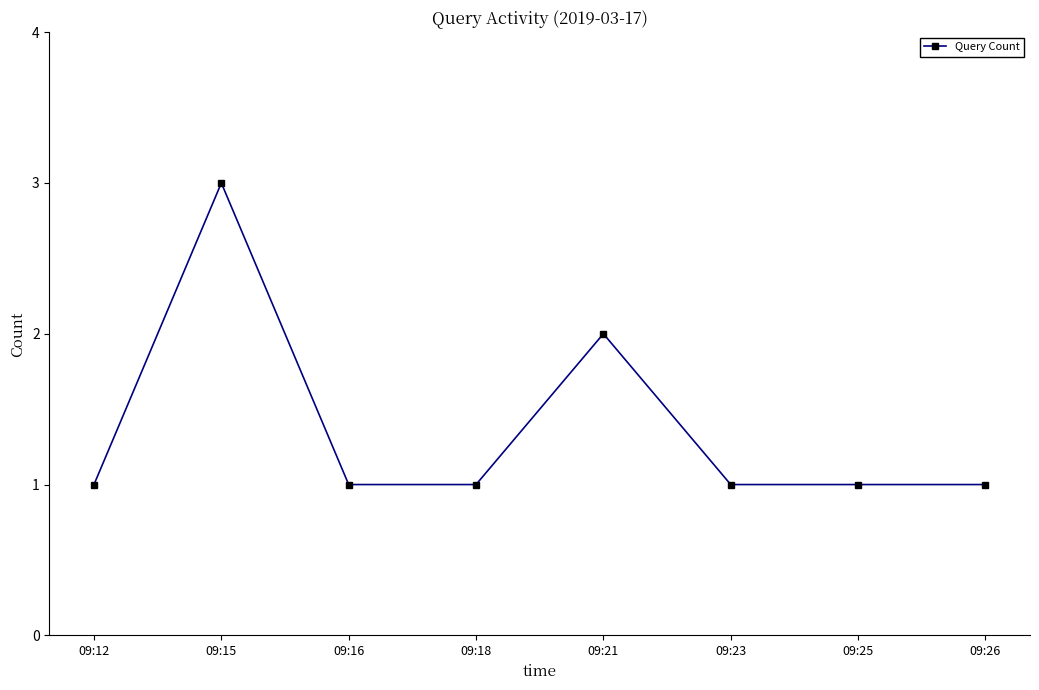

The value at 09:23 is 1. True or false?

True